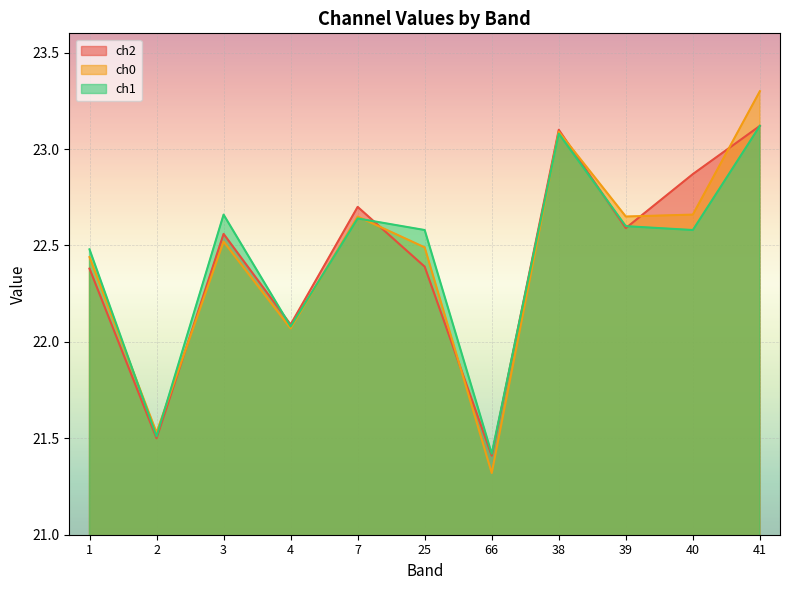

At which category does ch1 reach its first local peak?

3